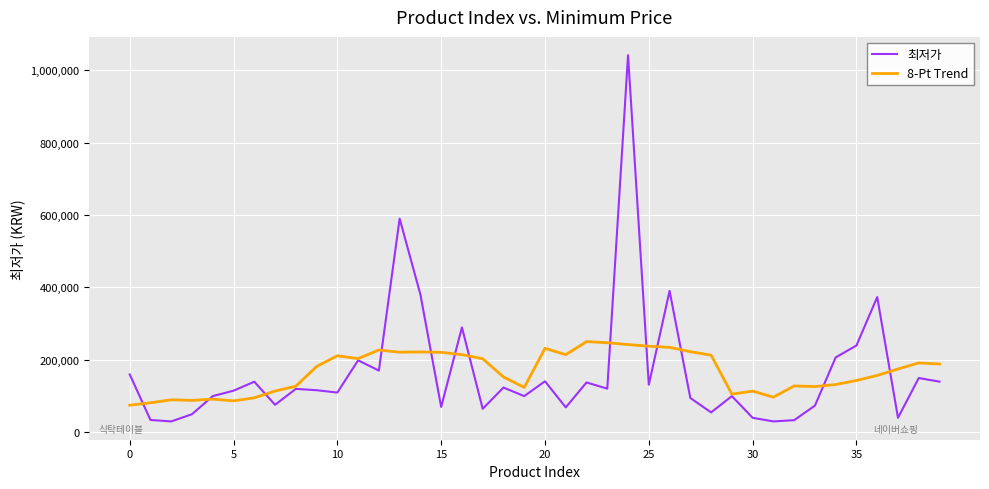

What is the greatest value displayed?

1042000.0